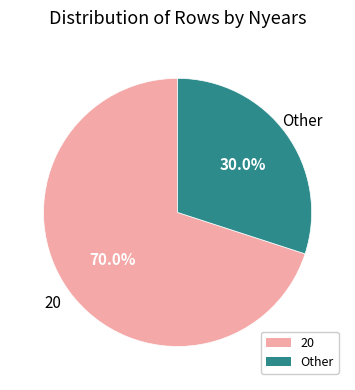

To the nearest percent, what is the average slice percentage?

50%